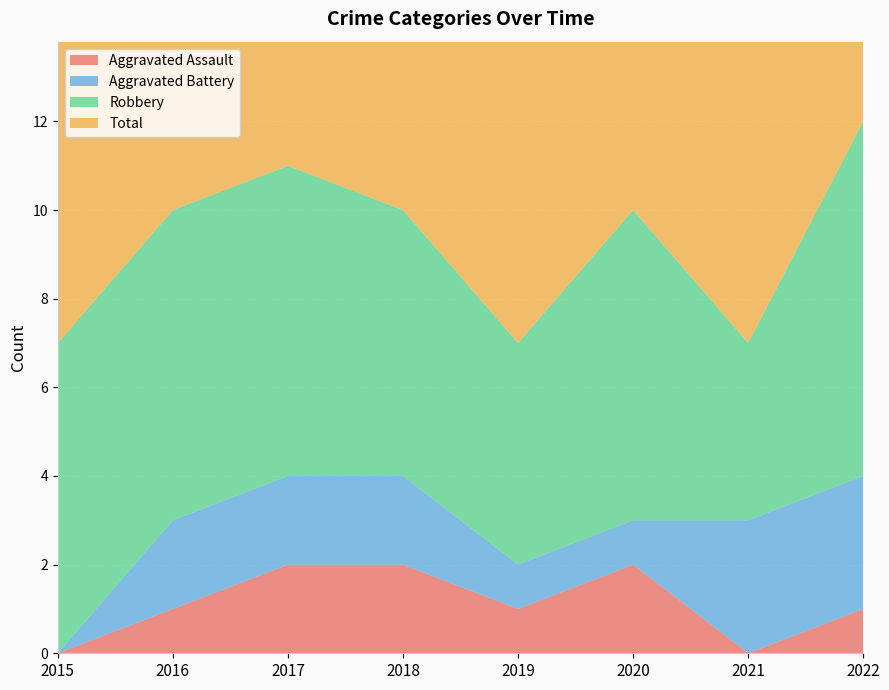

Reading left to right, list all the values displayed in this chart.

Aggravated Assault: 0	1	2	2	1	2	0	1
Aggravated Battery: 0	2	2	2	1	1	3	3
Robbery: 7	7	7	6	5	7	4	8
Total: 7	10	11	10	7	10	7	12